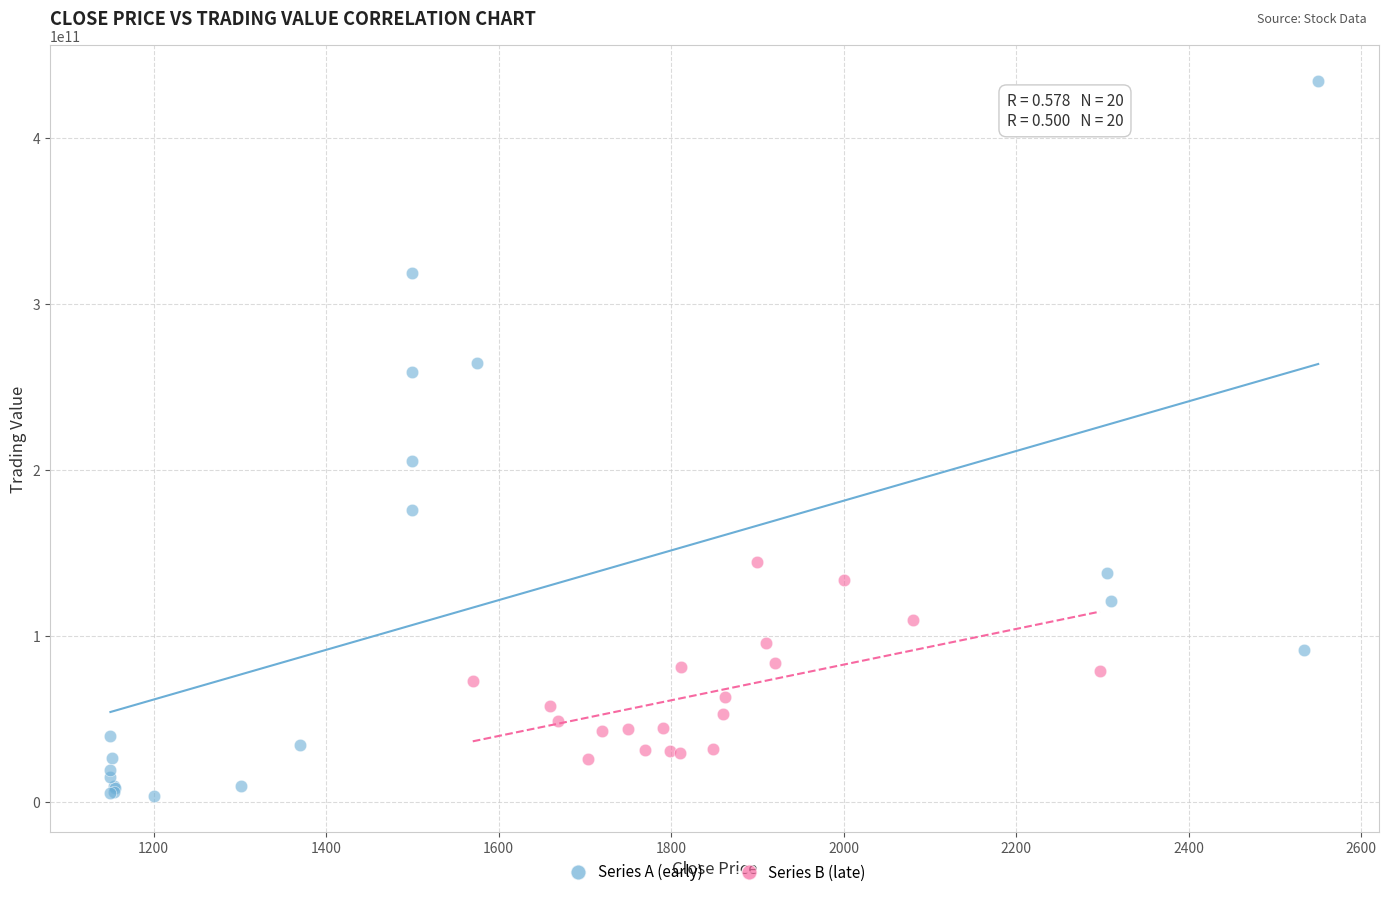

Which series has the widest spread of Y values?

Series A (early)